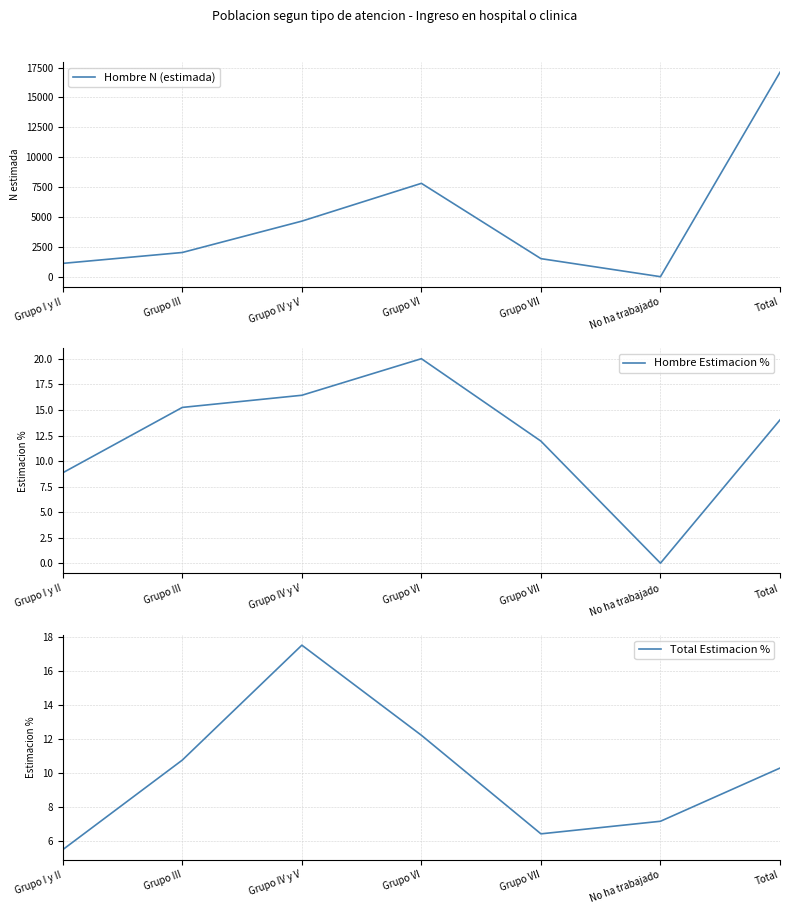

Which series has the largest total across all categories?

Hombre N (estimada)